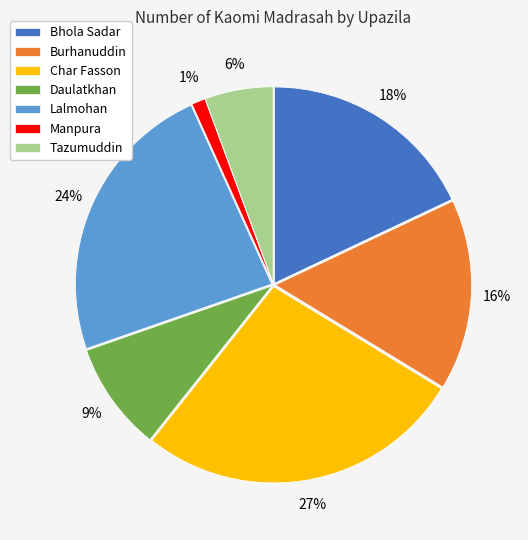

True or false: Bhola Sadar accounts for 18% of the total.

True